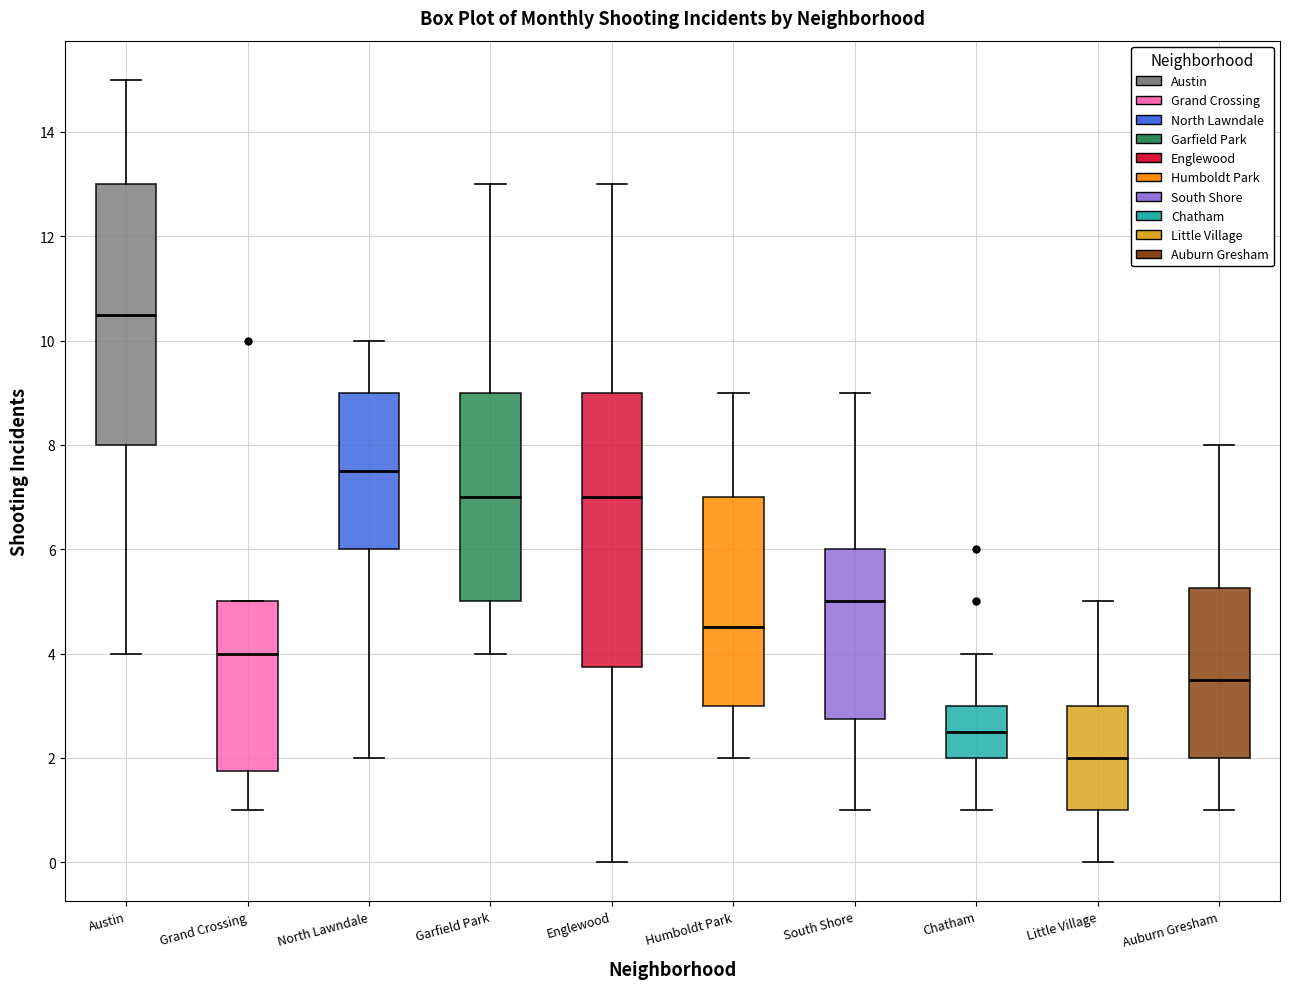

Comparing the boxes themselves (not the whiskers), which one is the tallest?

Englewood